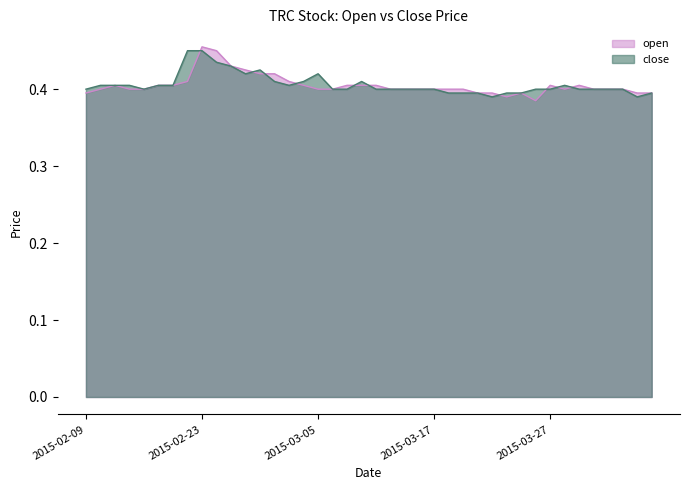

What is the total value across all series at 2015-03-24?

0.8